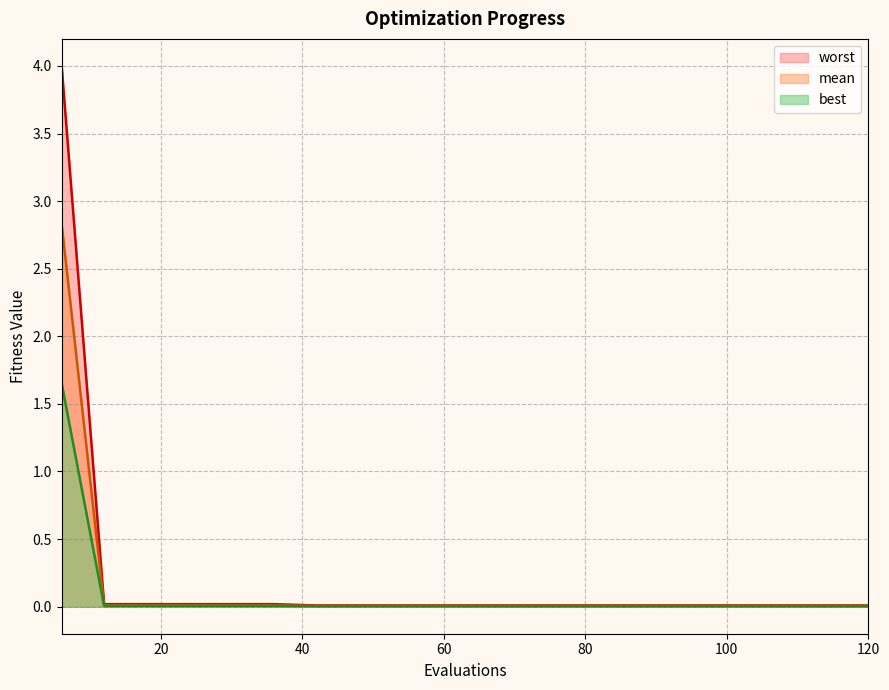

At which label does best reach its minimum?

42